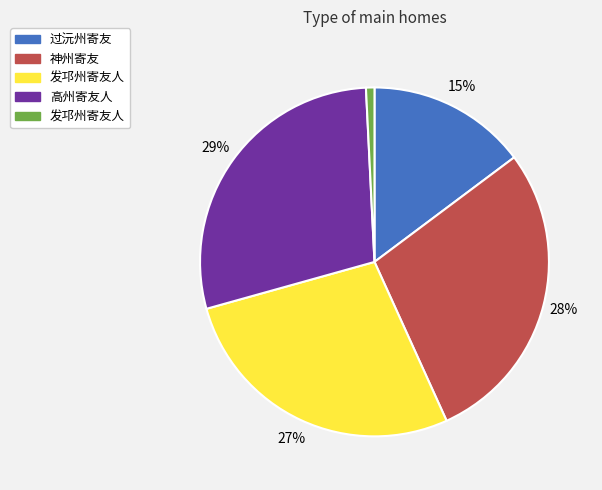

How many segments does this pie chart have?

5